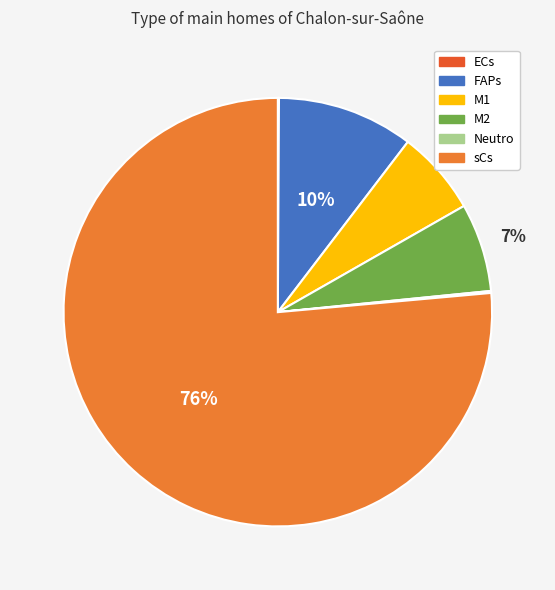

Is sCs the majority of the pie?

Yes